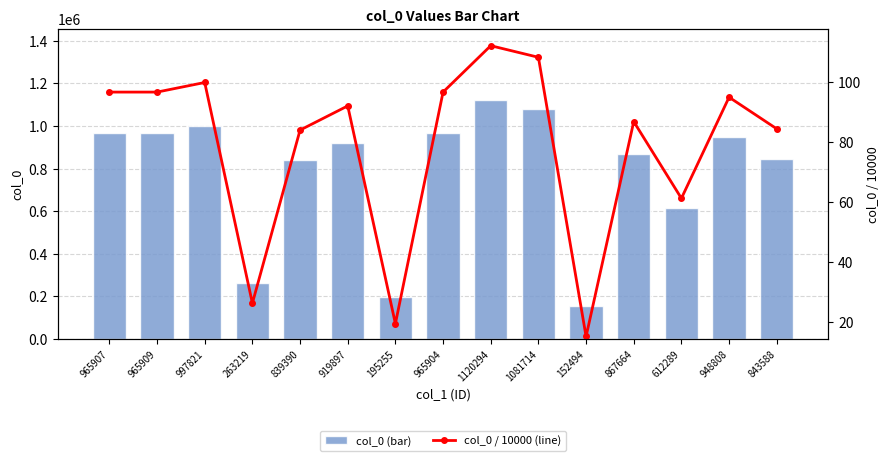

How many categories are shown in the chart?

15